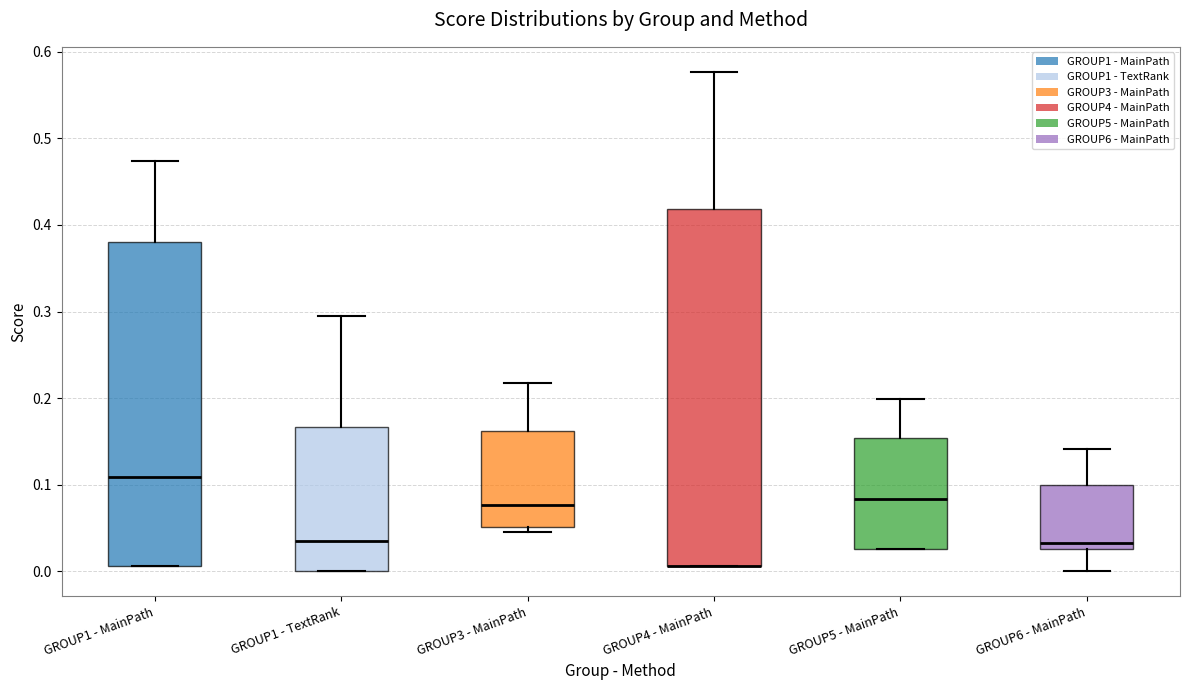

Reading left to right, read every box against the y-axis: the position of its median line, the range the box covers, and the ends of its whiskers. The values are not printed on the chart, so give them approximately, as read against the axis.

GROUP1 - MainPath: median 0.11, box 0.01 to 0.38, whiskers 0.01 to 0.47
GROUP1 - TextRank: median 0.04, box 0.00 to 0.17, whiskers 0.00 to 0.29
GROUP3 - MainPath: median 0.08, box 0.05 to 0.16, whiskers 0.04 to 0.22
GROUP4 - MainPath: median 0.01 (drawn on the box's lower edge), box 0.01 to 0.42, whiskers 0.01 to 0.58
GROUP5 - MainPath: median 0.08, box 0.03 to 0.15, whiskers 0.03 to 0.20
GROUP6 - MainPath: median 0.03 (just above the box's lower edge), box 0.03 to 0.10, whiskers 0.00 to 0.14